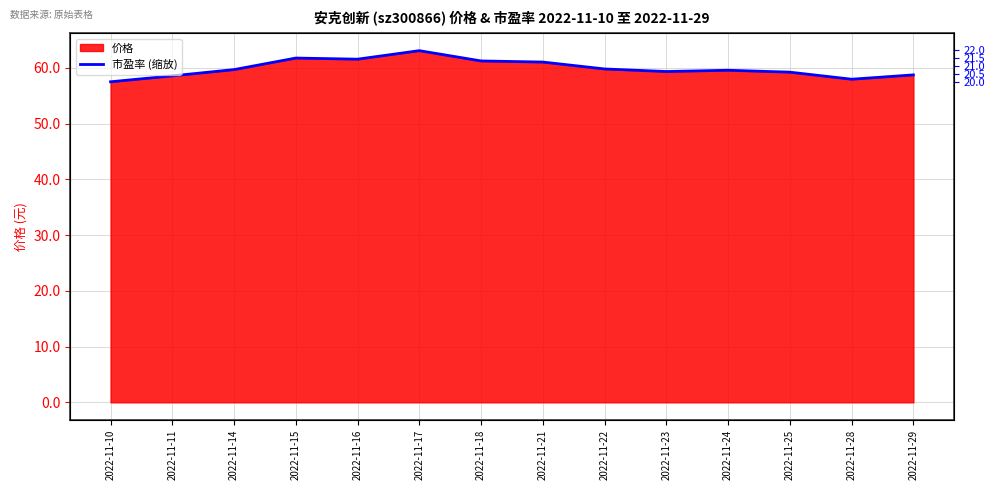

At which category does the data reach its first local valley?

2022-11-16